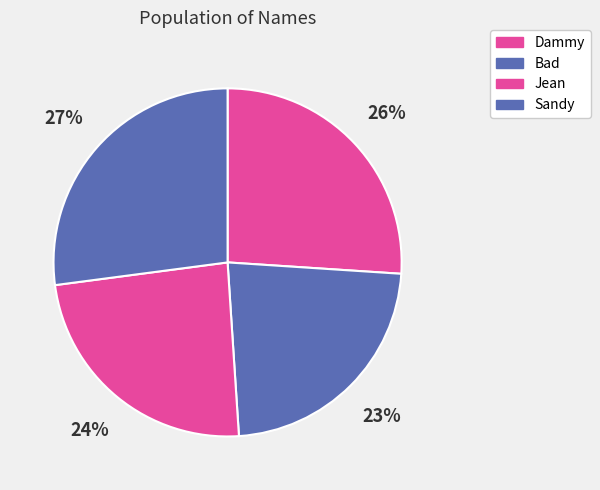

True or false: Dammy accounts for 18% of the total.

False